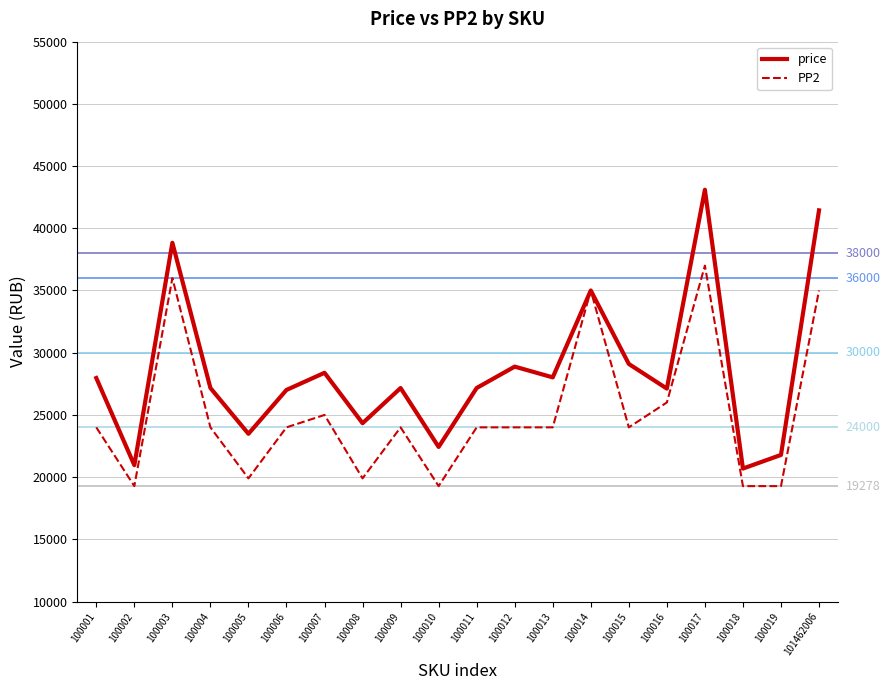

At which category does PP2 reach its first local peak?

100003